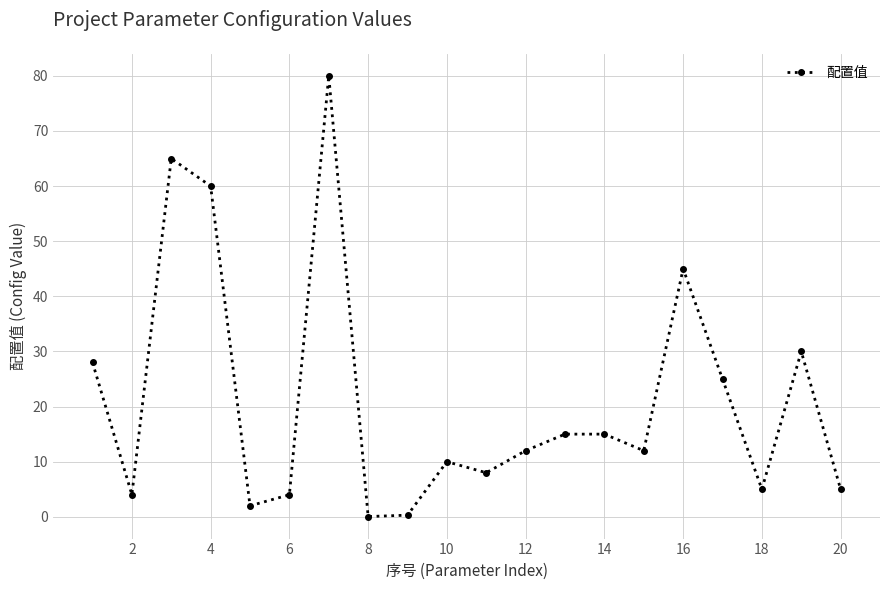

How many points are lower than both their immediate neighbors (excluding endpoints)?

6